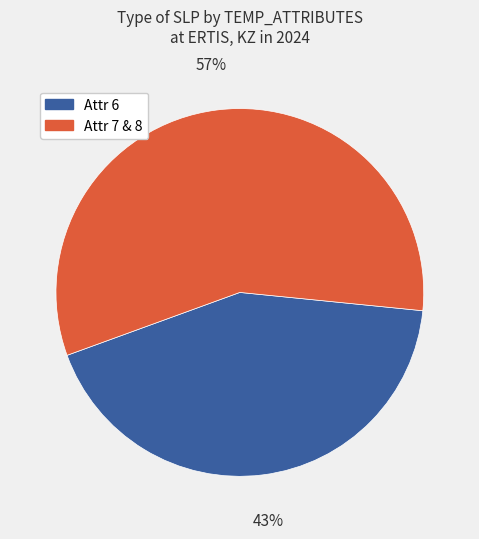

How many segments does this pie chart have?

2